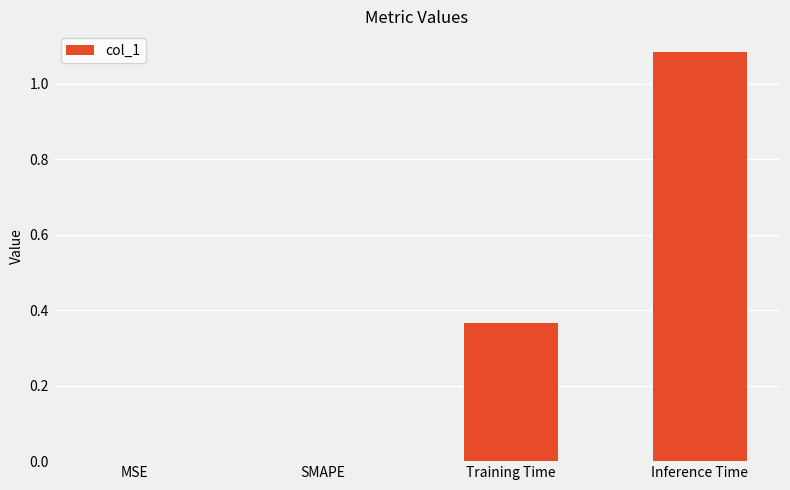

At which category does the chart reach its peak across all series?

Inference Time